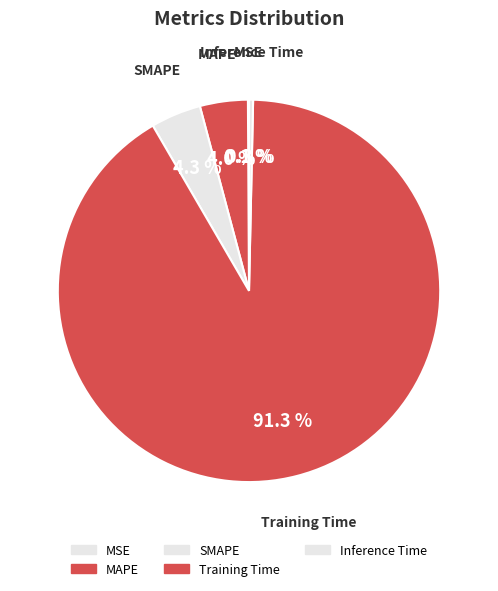

Is there a majority slice in this chart?

Yes